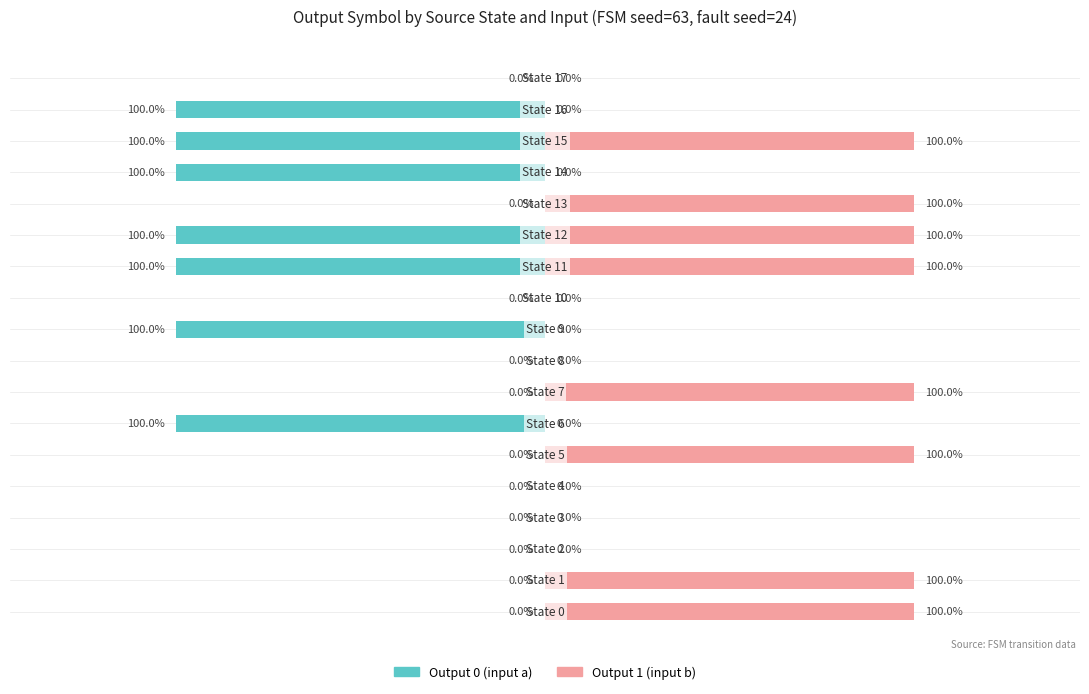

Which series changed the most between 6 and 12?

Output 1 (input b)